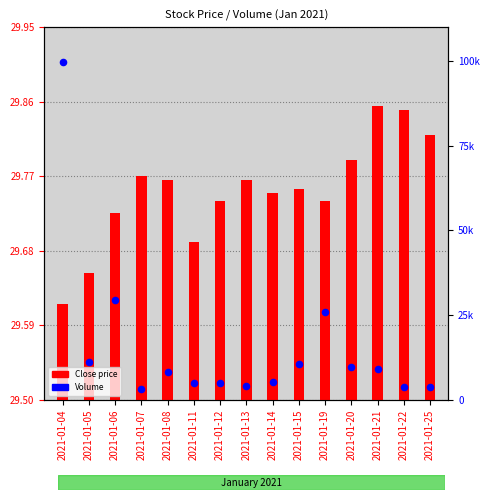

Which series contains the lowest Y value?

Close price